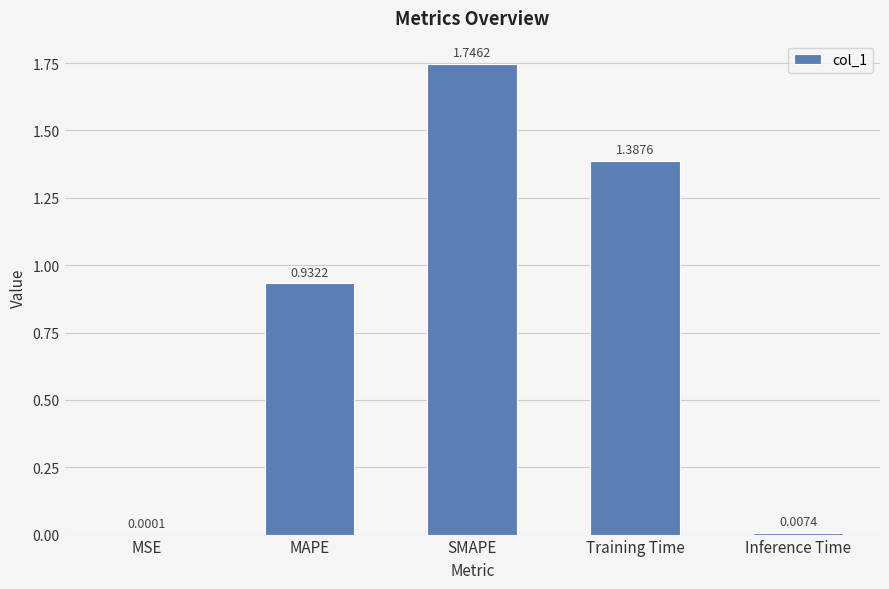

Where is the data nearest to the value 0?

MSE